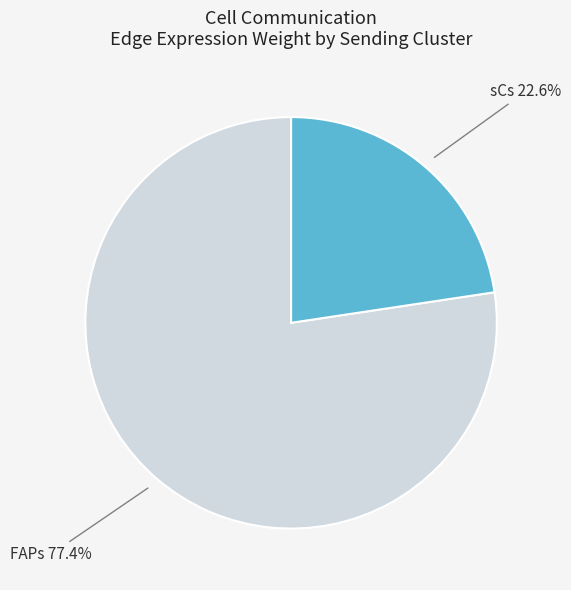

Does any single category account for the majority?

Yes